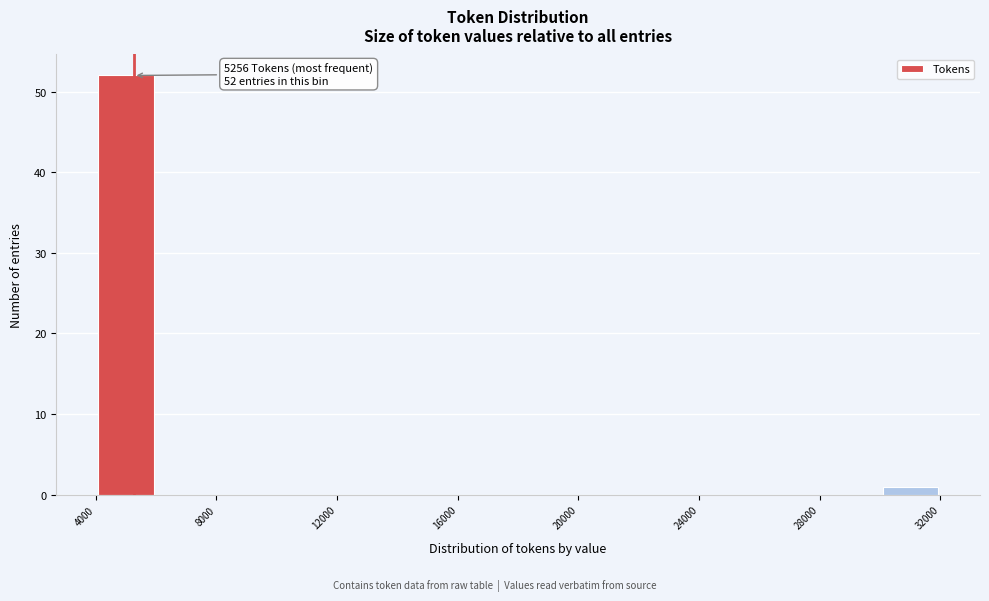

Over which range of the x-axis is the bar tallest?

4000 to 6000